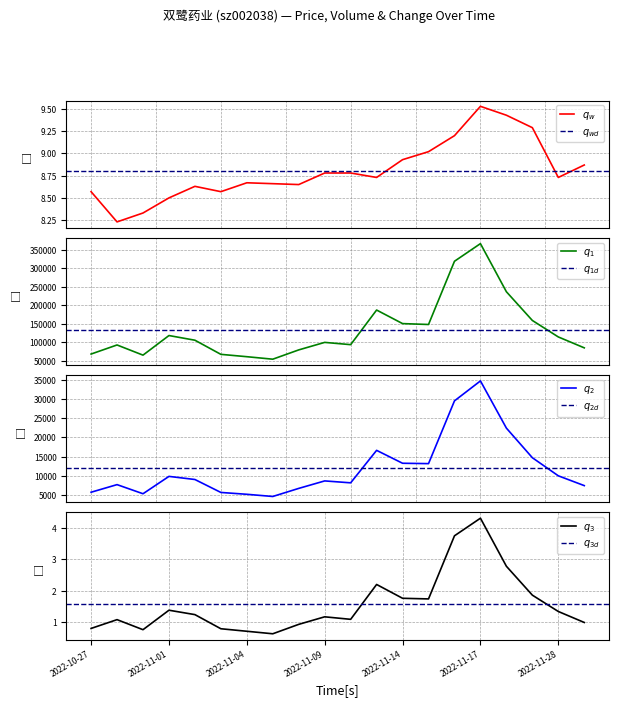

What is the approximate value of t_change at 2022-10-31?

0.8